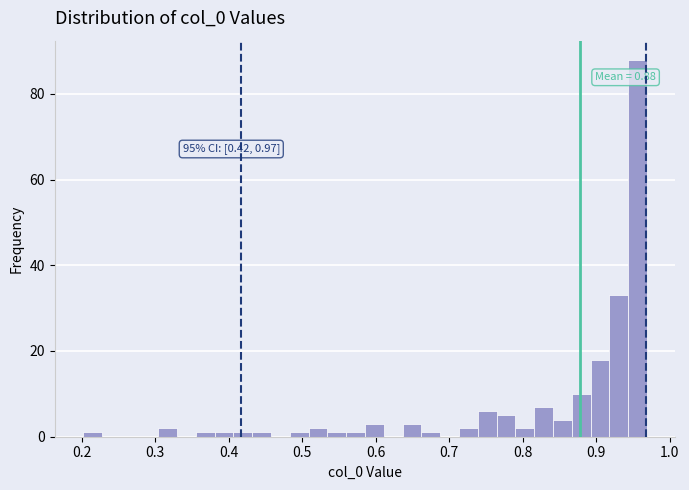

Read against the x-axis, roughly where is the centre of the tallest bar?

0.96